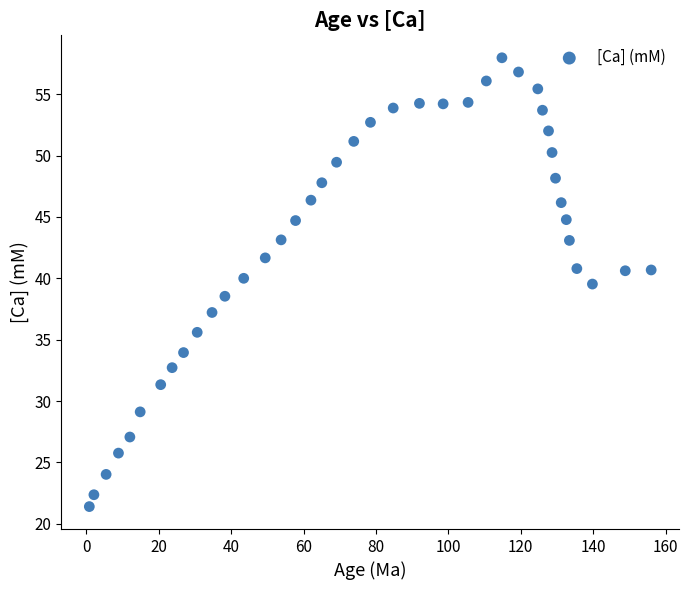

What is the range of Y values (max minus min)?

36.6